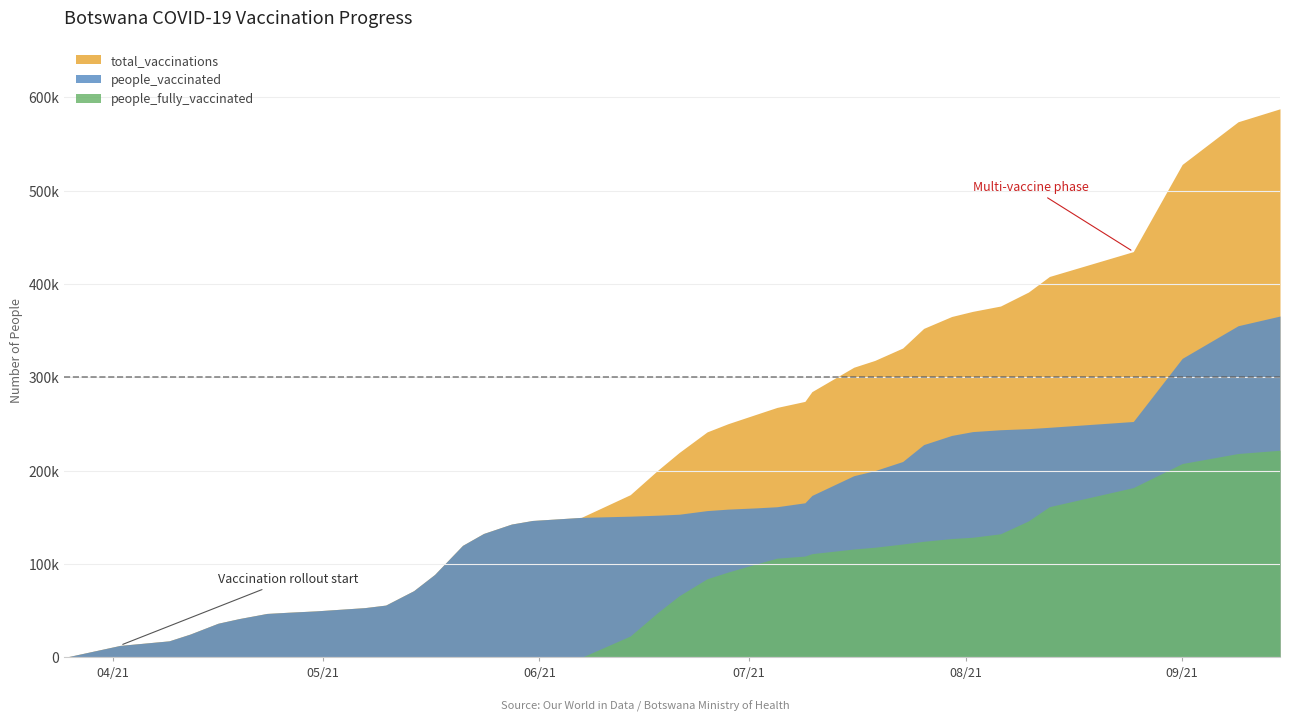

Reading right to left, what are all the values shown in this chart?

total_vaccinations: 587595	573691	528003	434644	408023	391360	376360	370626	365137	352407	331408	318107	310823	284676	274241	267763	260321	250345	241568	219488	200893	174333	150019	146725	142864	132782	120055	88907	71500	56101	53375	49882	48411	47160	41612	36652	25040	17808	12945	0
people_vaccinated: 365655	355273	320308	252722	246501	245061	243894	241888	237775	227982	209890	200054	194676	173512	165652	161426	160196	158863	157288	153403	152383	151315	150019	146725	142864	132782	120055	88907	71500	56101	53375	49882	48411	47160	41612	36652	25040	17808	12945	0
people_fully_vaccinated: 221940	218418	207695	181922	161522	146299	132466	128738	127362	124425	121518	118053	116147	111164	108589	106337	100125	91482	84280	66085	48510	23018	0	0	0	0	0	0	0	0	0	0	0	0	0	0	0	0	0	0